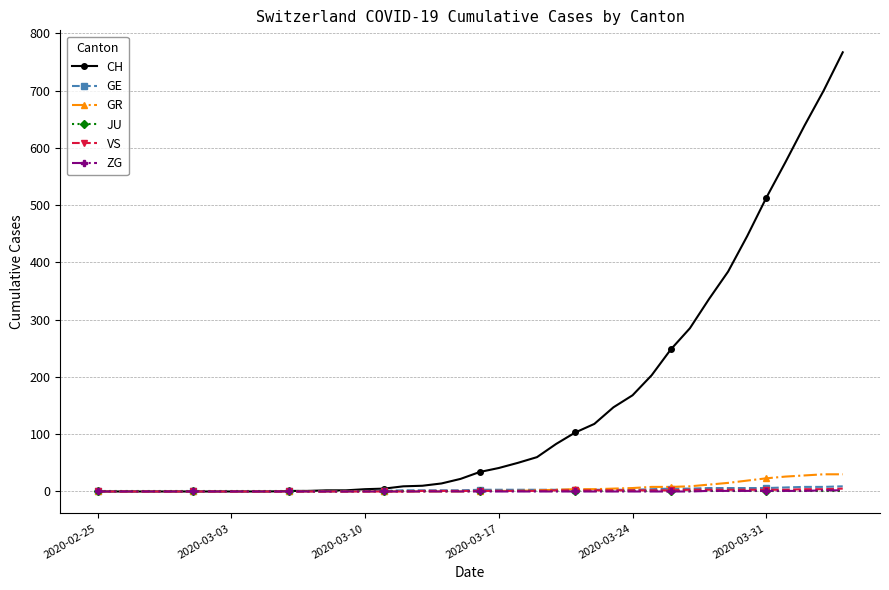

What are all the series names shown in the legend?

CH, GE, GR, JU, VS, ZG